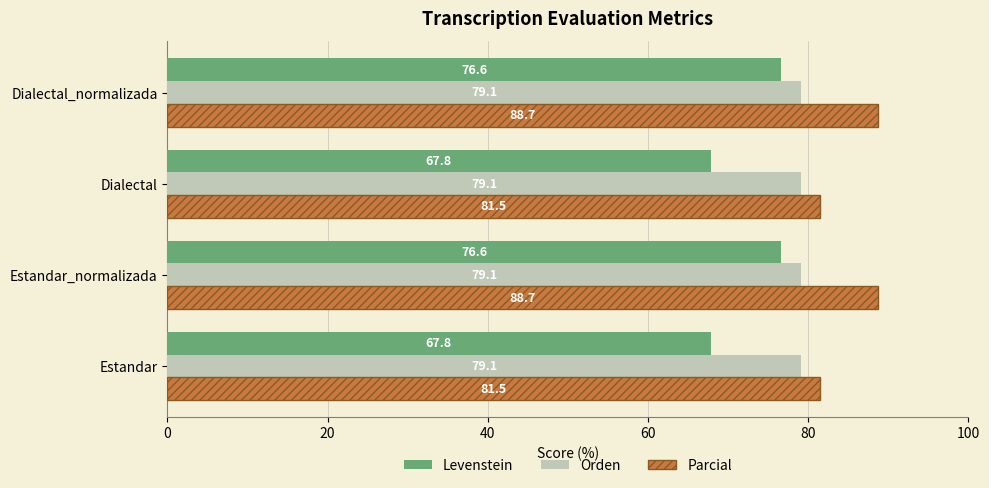

Rank the series at Dialectal from lowest to highest value.

Levenstein, Orden, Parcial